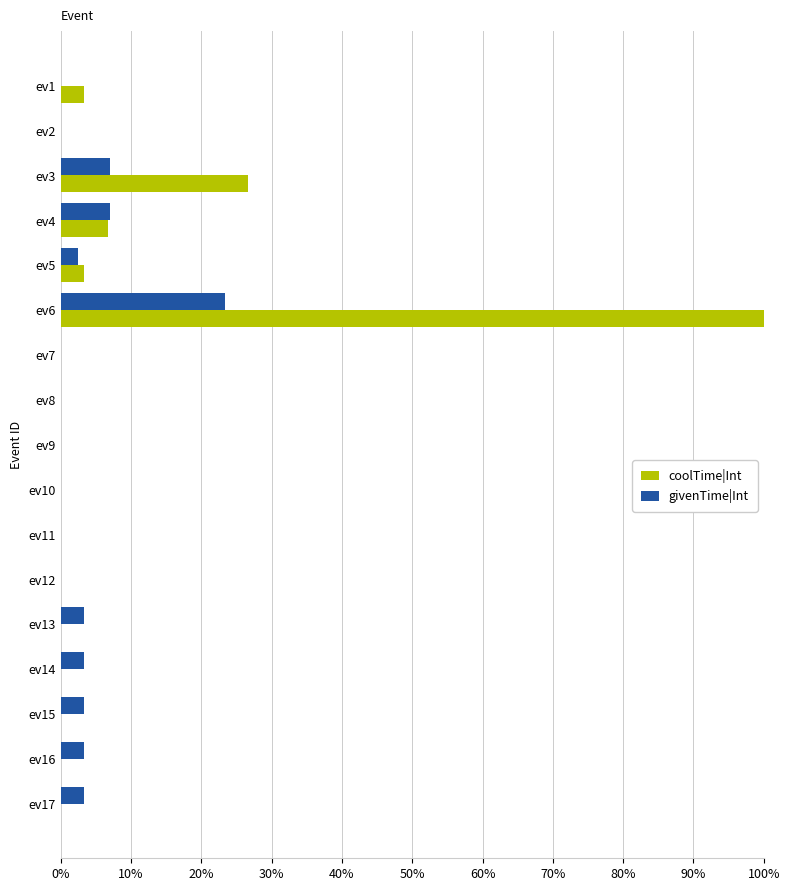

What are all the series names shown in the legend?

coolTime|Int, givenTime|Int